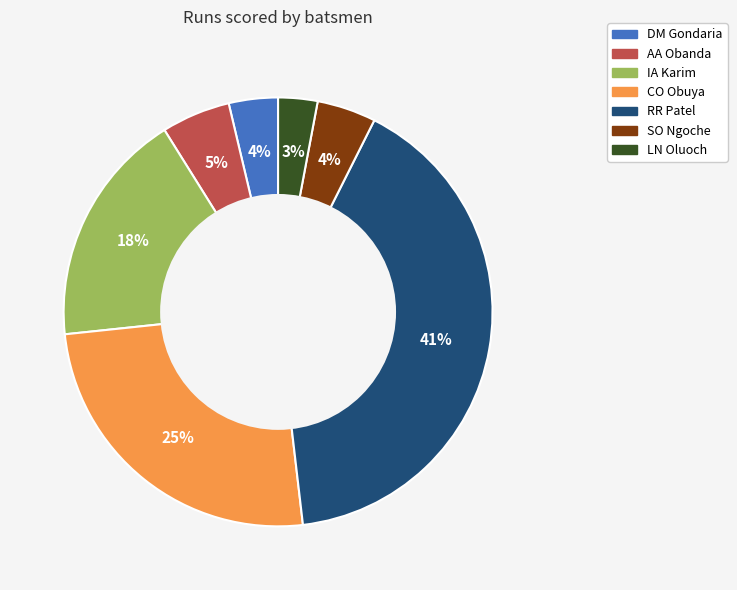

The LN Oluoch slice represents 3% of the pie. True or false?

True